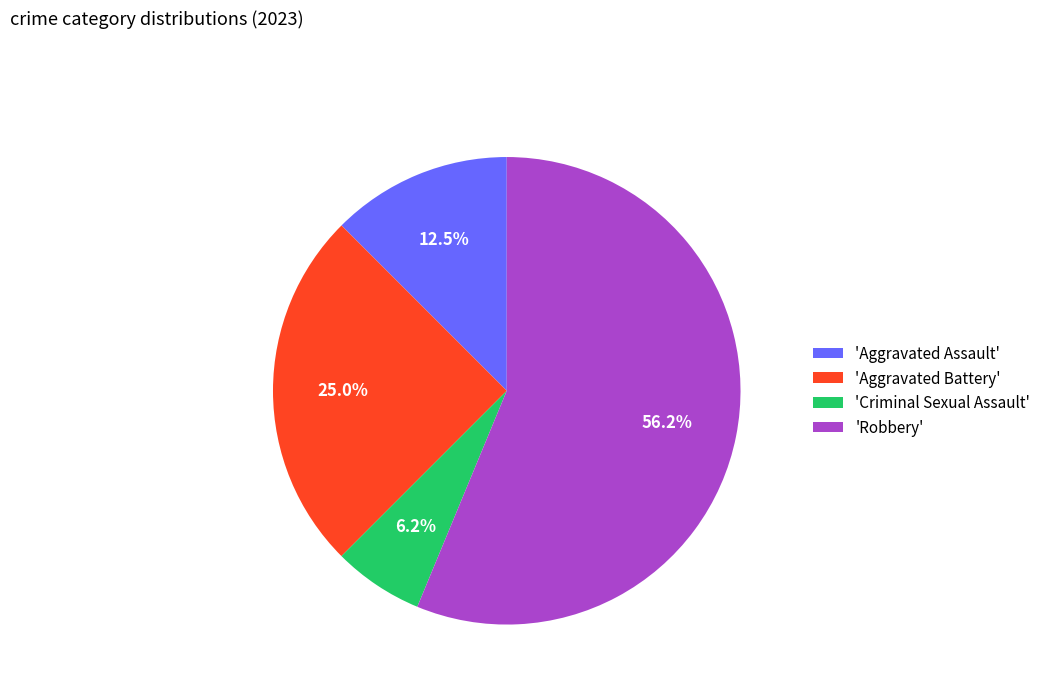

Combined, do 'Aggravated Battery' and 'Criminal Sexual Assault' account for over 50%?

No